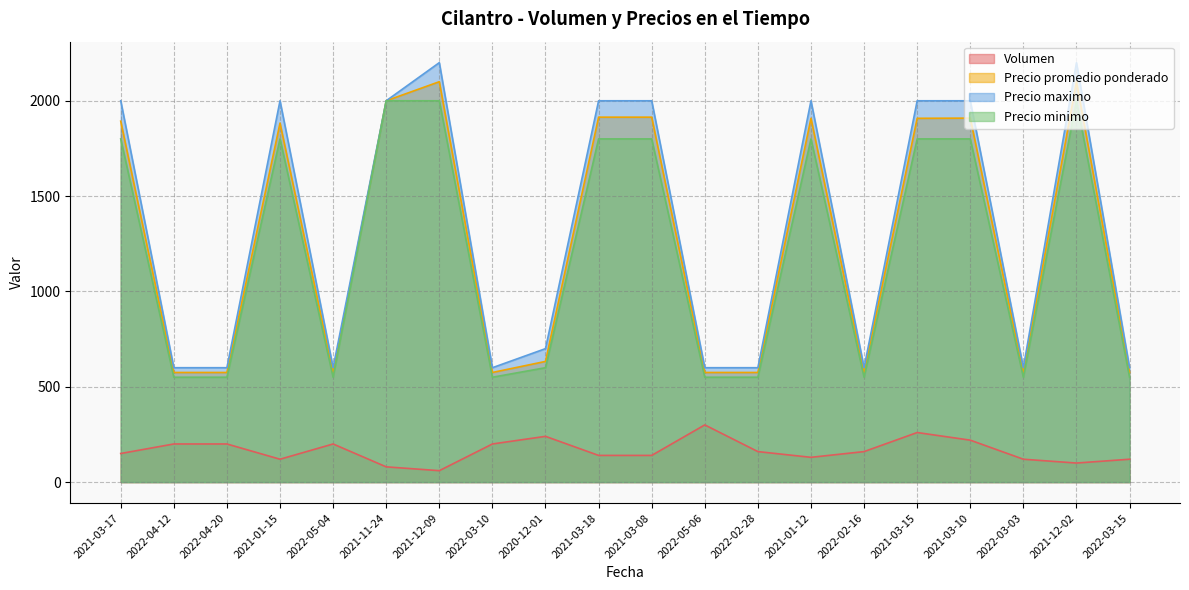

Which series has the largest total across all categories?

Precio maximo